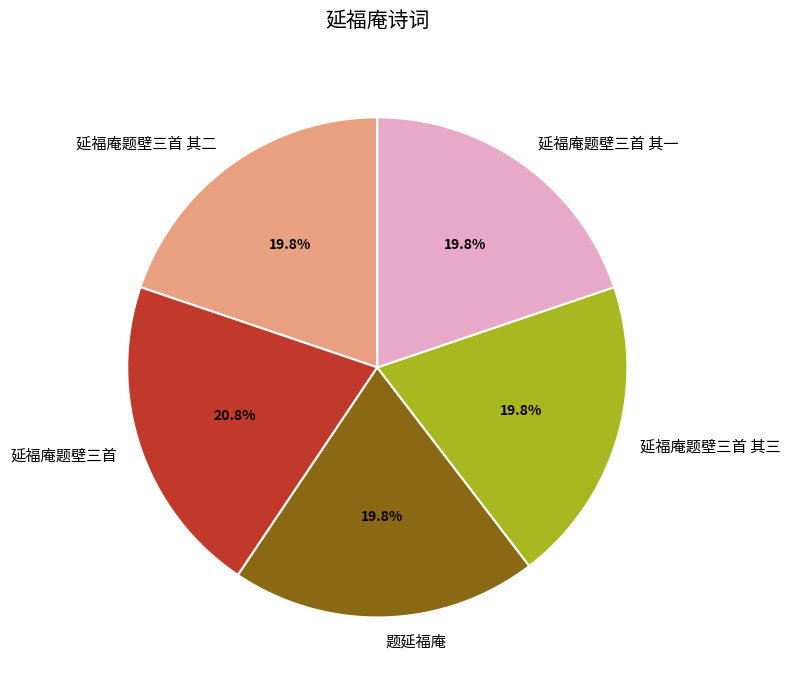

What percentage is the 延福庵题壁三首 其二 slice, to the nearest percent?

20%